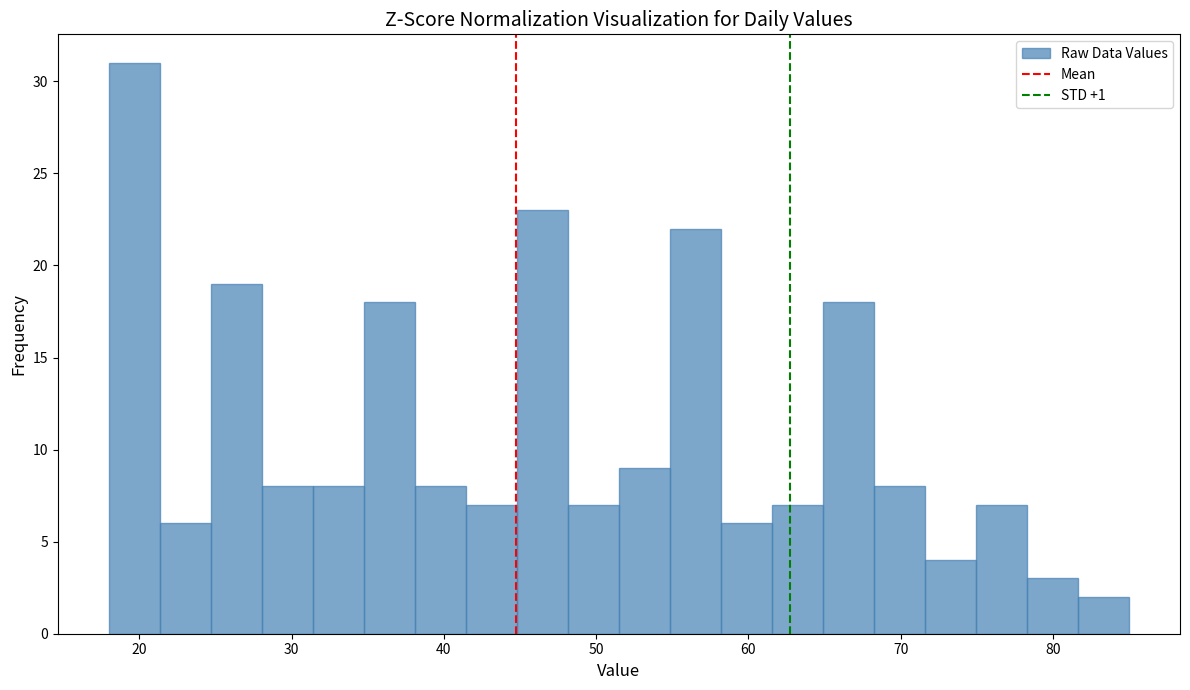

Around what value on the x-axis is the tallest bar? Give the approximate position of its centre, as read against the axis.

20